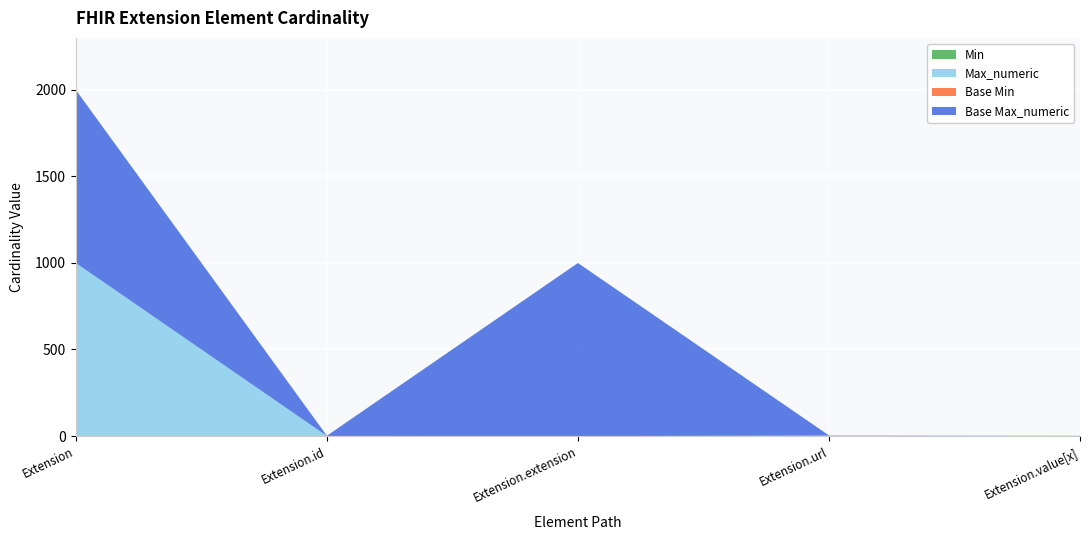

Reading right to left, what are all the values shown in this chart?

Min: 0	1	0	0	0
Max_numeric: 1	1	0	1	999
Base Min: 0	1	0	0	0
Base Max_numeric: 1	1	999	1	999